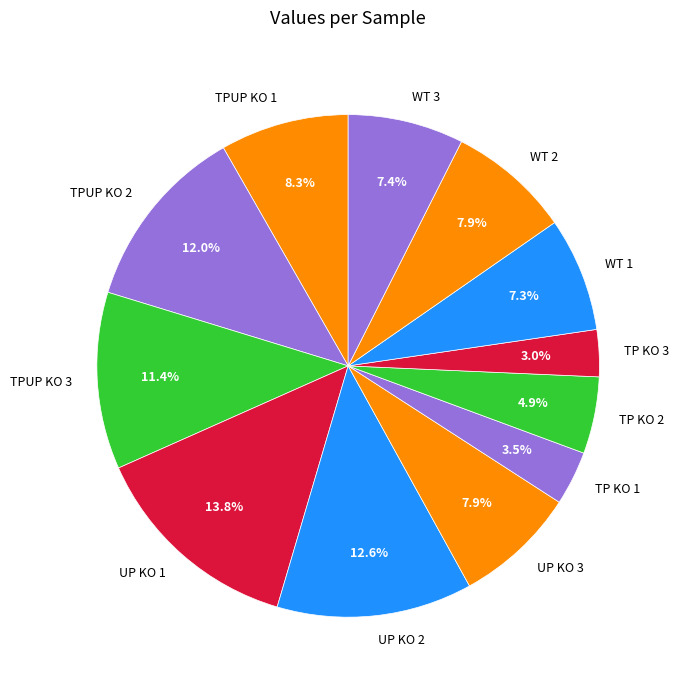

How much of the chart is everything except WT 1?

92.7%